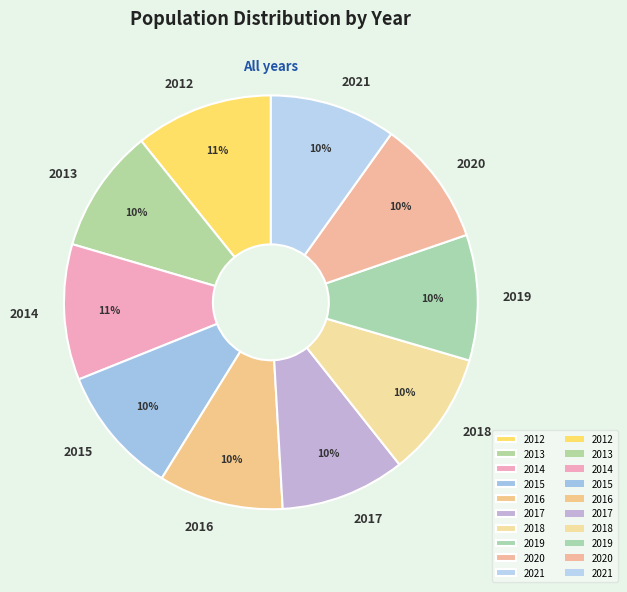

The 2013 slice represents 24% of the pie. True or false?

False